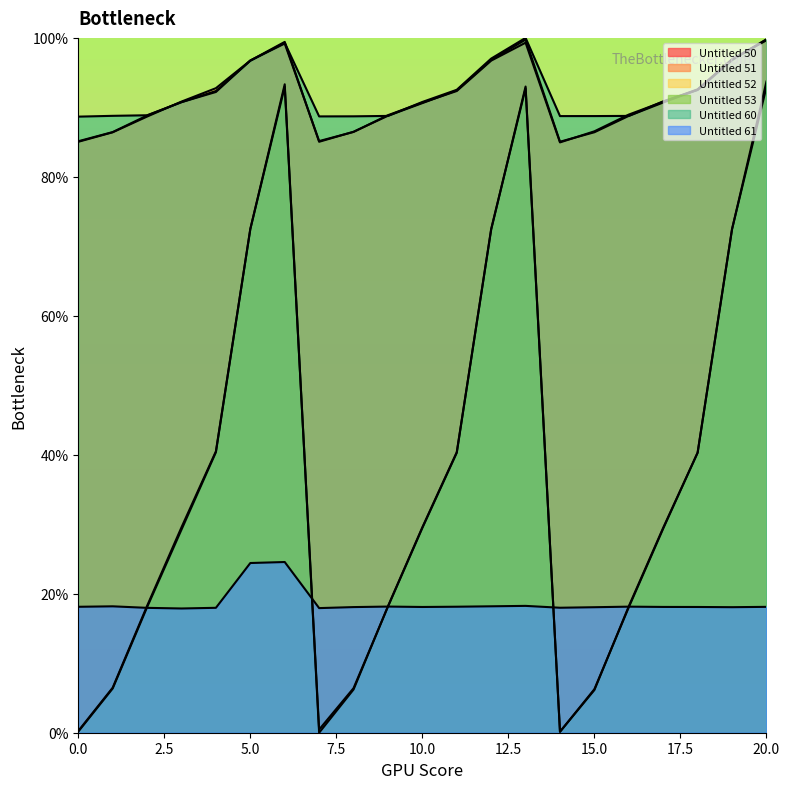

Reading right to left, transcribe all the data shown in this chart.

Untitled 50: 20=1.0	19=1.0	18=0.9	17=0.9	16=0.9	15=0.9	14=0.8	13=1.0	12=1.0	11=0.9	10=0.9	9=0.9	8=0.9	7=0.9	6=1.0	5=1.0	4=0.9	3=0.9	2=0.9	1=0.9	0=0.9
Untitled 51: 20=0.9	19=0.7	18=0.4	17=0.3	16=0.2	15=0.1	14=0.0	13=0.9	12=0.7	11=0.4	10=0.3	9=0.2	8=0.1	7=0.0	6=0.9	5=0.7	4=0.4	3=0.3	2=0.2	1=0.1	0=0.0
Untitled 52: 20=1.0	19=1.0	18=0.9	17=0.9	16=0.9	15=0.9	14=0.9	13=1.0	12=1.0	11=0.9	10=0.9	9=0.9	8=0.9	7=0.9	6=1.0	5=1.0	4=0.9	3=0.9	2=0.9	1=0.9	0=0.9
Untitled 53: 20=0.9	19=0.7	18=0.4	17=0.3	16=0.2	15=0.1	14=0.0	13=0.9	12=0.7	11=0.4	10=0.3	9=0.2	8=0.1	7=0.0	6=0.9	5=0.7	4=0.4	3=0.3	2=0.2	1=0.1	0=0.0
Untitled 60: 20=1.0	19=1.0	18=0.9	17=0.9	16=0.9	15=0.9	14=0.9	13=1.0	12=1.0	11=0.9	10=0.9	9=0.9	8=0.9	7=0.9	6=1.0	5=1.0	4=0.9	3=0.9	2=0.9	1=0.9	0=0.9
Untitled 61: 20=0.2	19=0.2	18=0.2	17=0.2	16=0.2	15=0.2	14=0.2	13=0.2	12=0.2	11=0.2	10=0.2	9=0.2	8=0.2	7=0.2	6=0.2	5=0.2	4=0.2	3=0.2	2=0.2	1=0.2	0=0.2